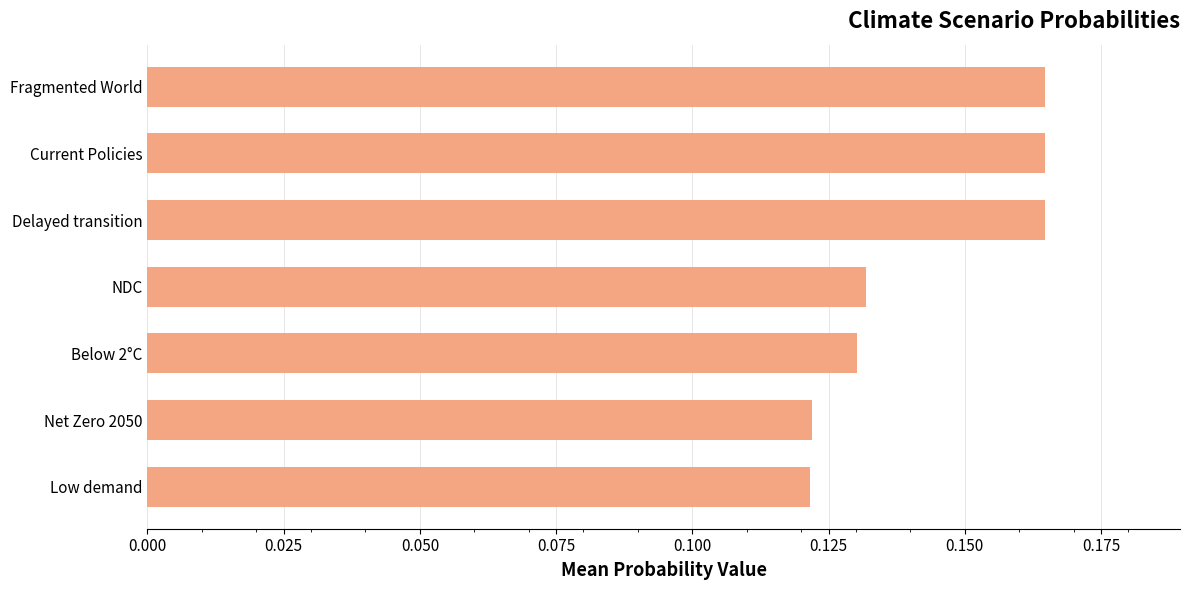

Is it true that the value at Low demand is 0.2?

False